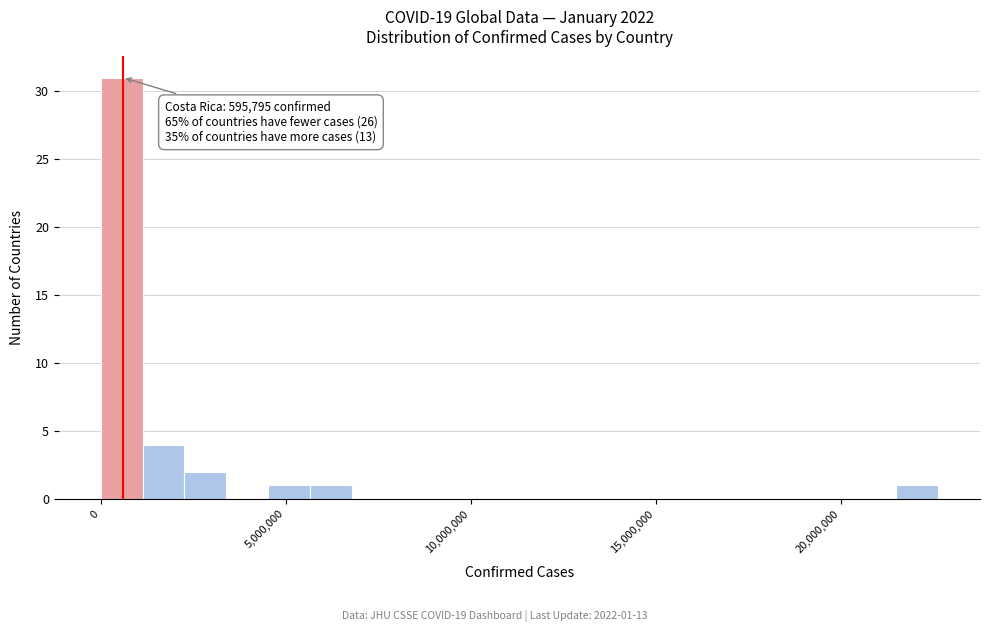

Around what value on the x-axis is the tallest bar? Give the approximate position of its centre, as read against the axis.

500000